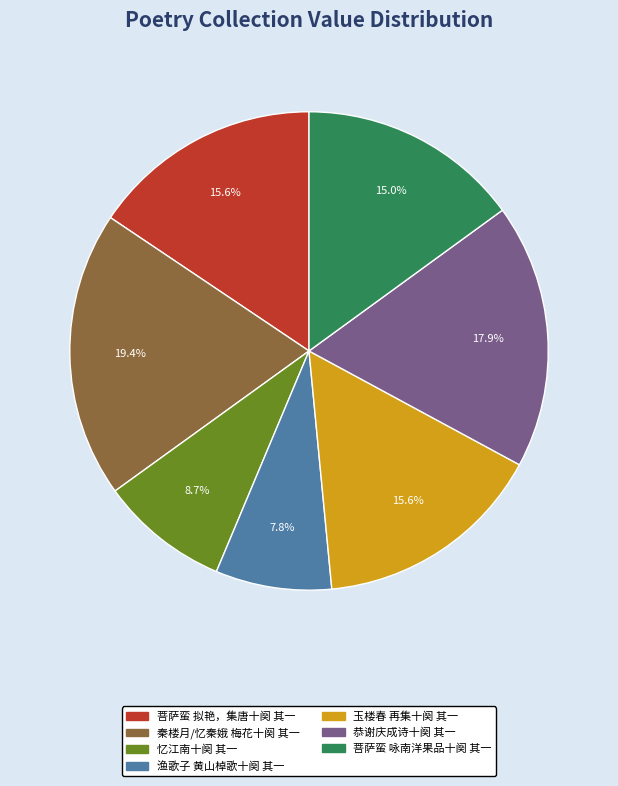

Count the number of slices in the pie.

7